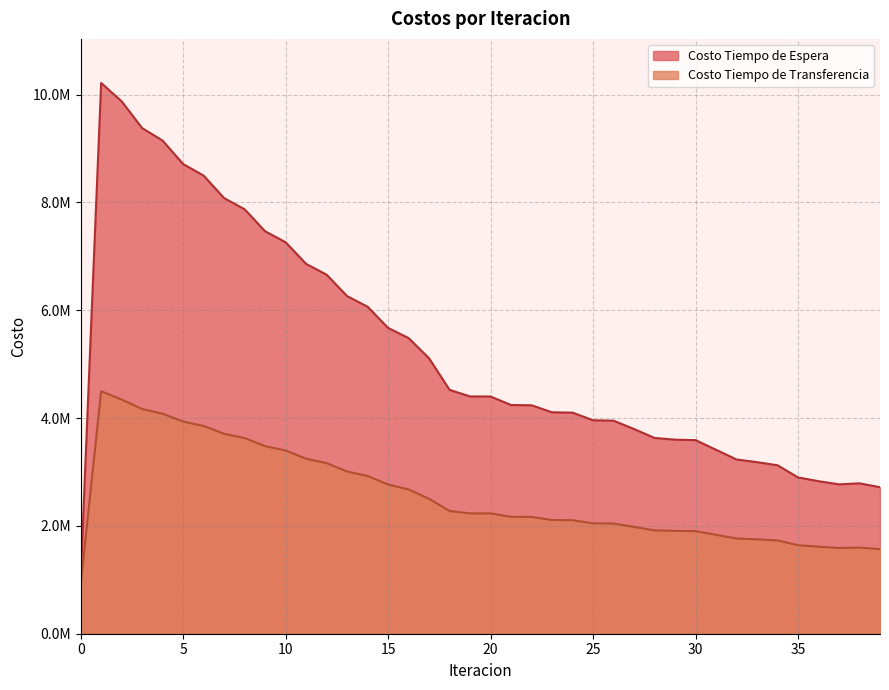

Rank the series by their average value, from lowest to highest.

Costo Tiempo de Transferencia, Costo Tiempo de Espera